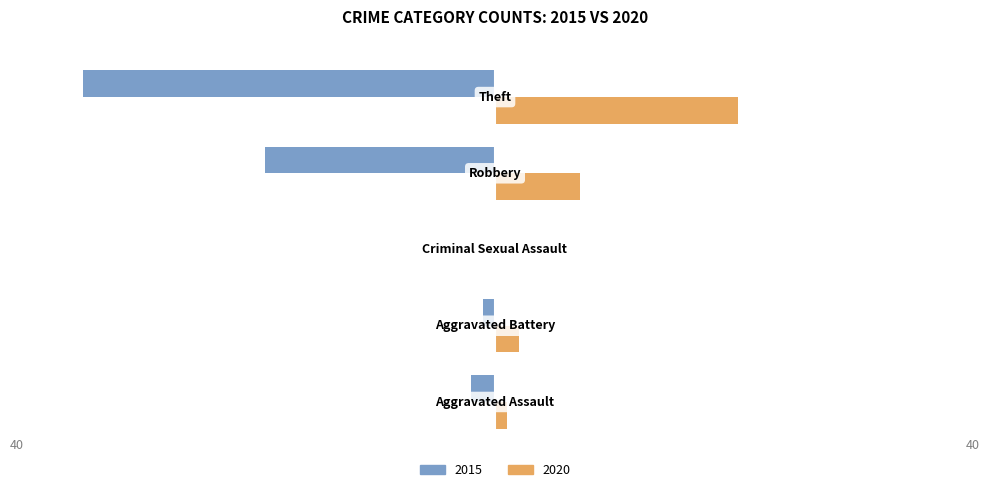

What is the maximum value shown in the chart?

20